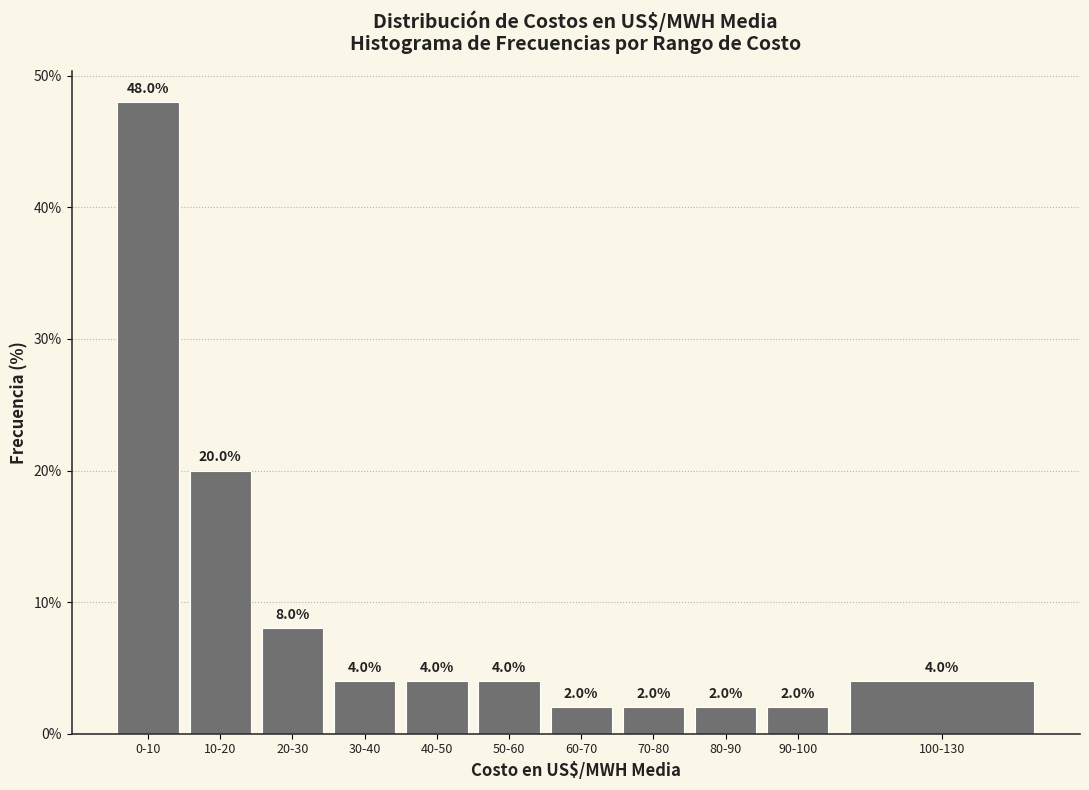

Reading left to right, what are all the values shown in this chart?

48	20	8	4	4	4	2	2	2	2	4